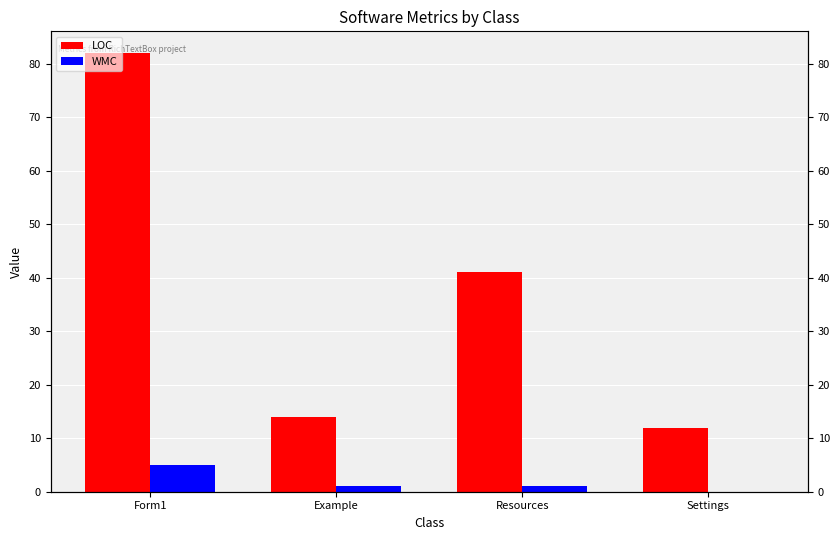

Rank the series by their average value, from highest to lowest.

LOC, WMC